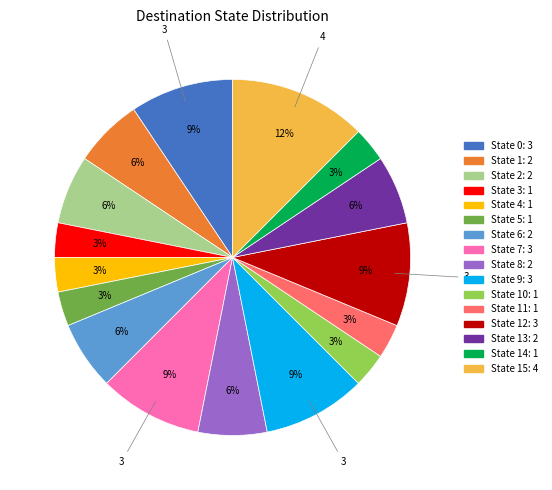

Is there any slice that represents more than half of the pie?

No